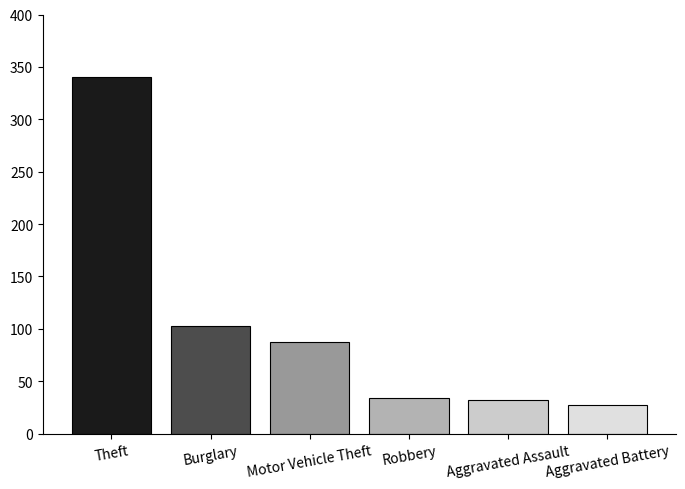

How many bars are there in total?

6